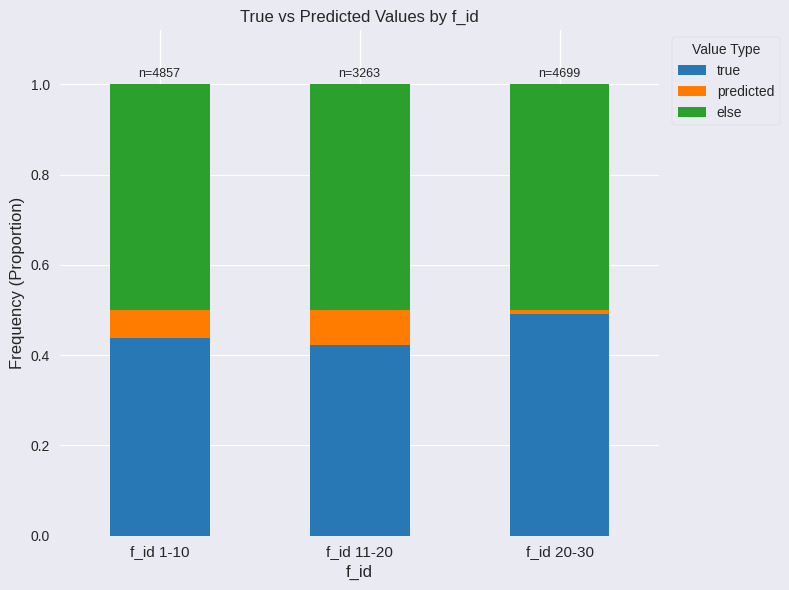

Which category has the highest value in the true series?

f_id 20-30